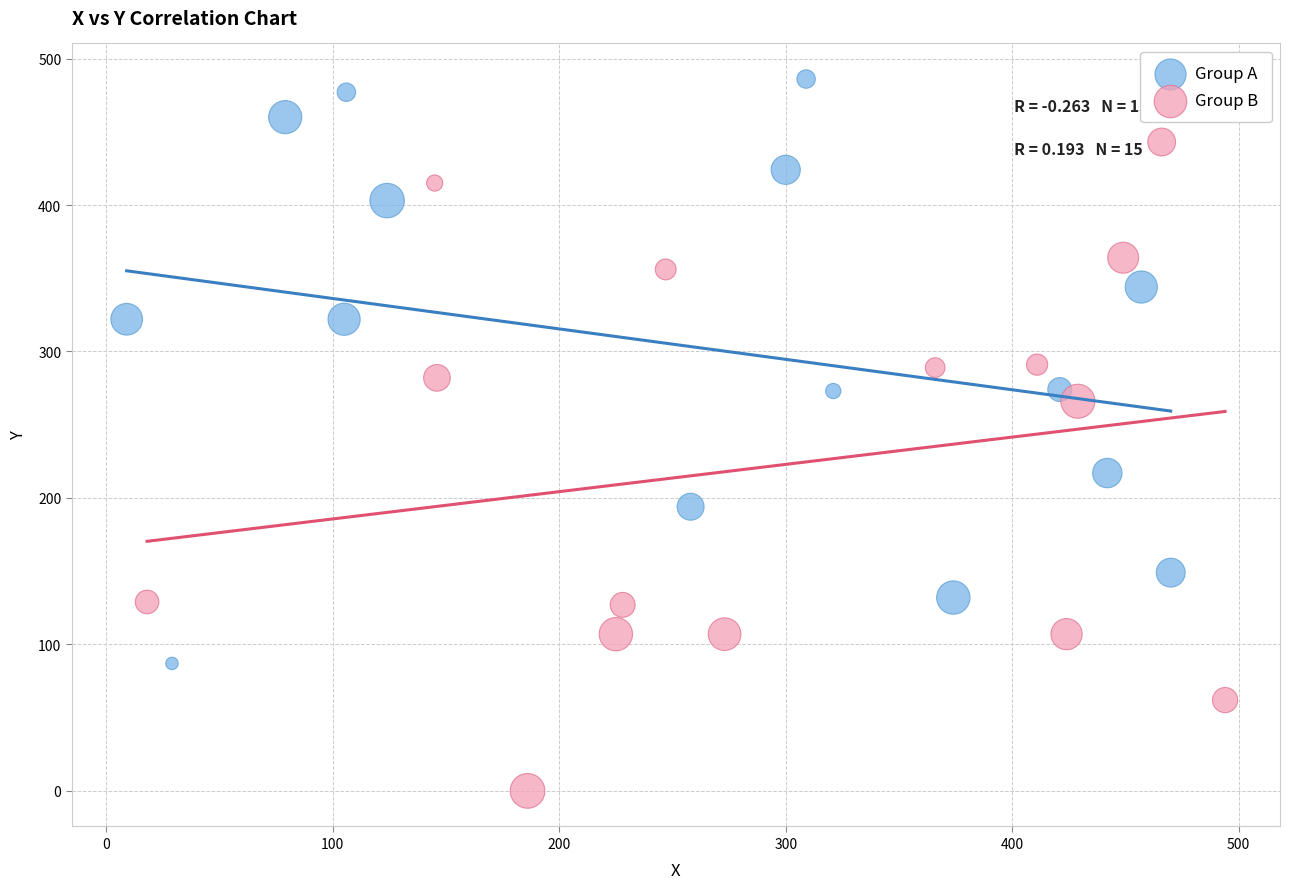

Which series contains the highest Y value?

Group A